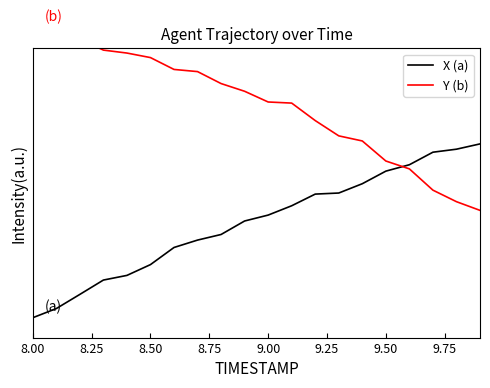

Is the value of X (a) at 15 greater than the value of Y (b) at 9.75?

No